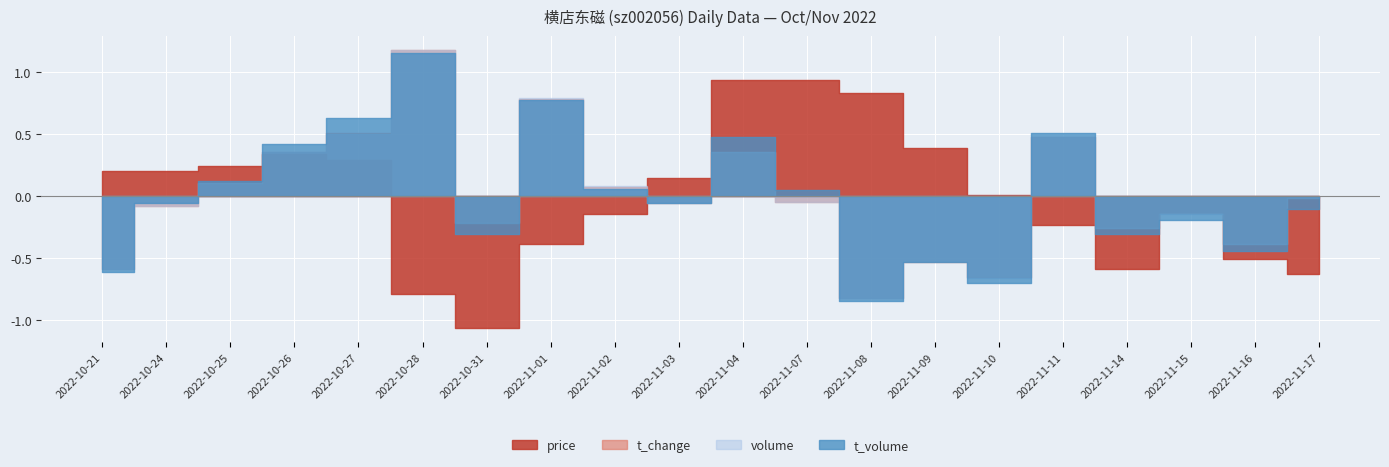

Reading left to right, list all the values displayed in this chart.

price: 19.1	19.1	19.1	19.2	19.2	18.0	17.7	18.5	18.7	19.0	19.9	19.9	19.8	19.3	18.9	18.6	18.2	18.7	18.3	18.2
t_change: 1.3	2.0	2.2	2.5	2.7	3.5	1.8	3.0	2.2	2.0	2.5	2.0	1.0	1.4	1.2	2.7	1.7	1.9	1.6	2.0
volume: 212128.0	313474.0	351080.0	401124.0	430675.0	565420.0	286812.0	487554.0	345416.0	318572.0	401573.0	320151.0	164405.0	224189.0	197827.0	424403.0	278083.0	301123.0	252496.0	326337.0
t_volume: 40787.0	60224.0	66615.0	77102.0	84196.0	102720.0	51430.0	89555.0	64112.0	60355.0	78946.0	64000.0	32440.0	43546.0	37573.0	80163.0	51331.0	55529.0	46709.0	58461.0